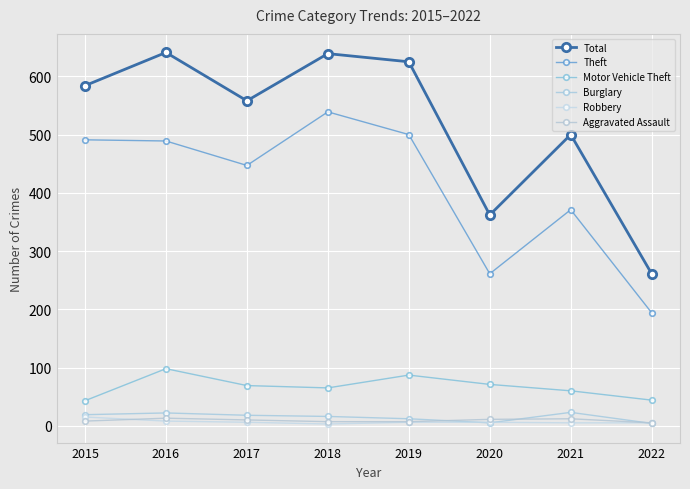

What is the minimum value for Robbery?

3